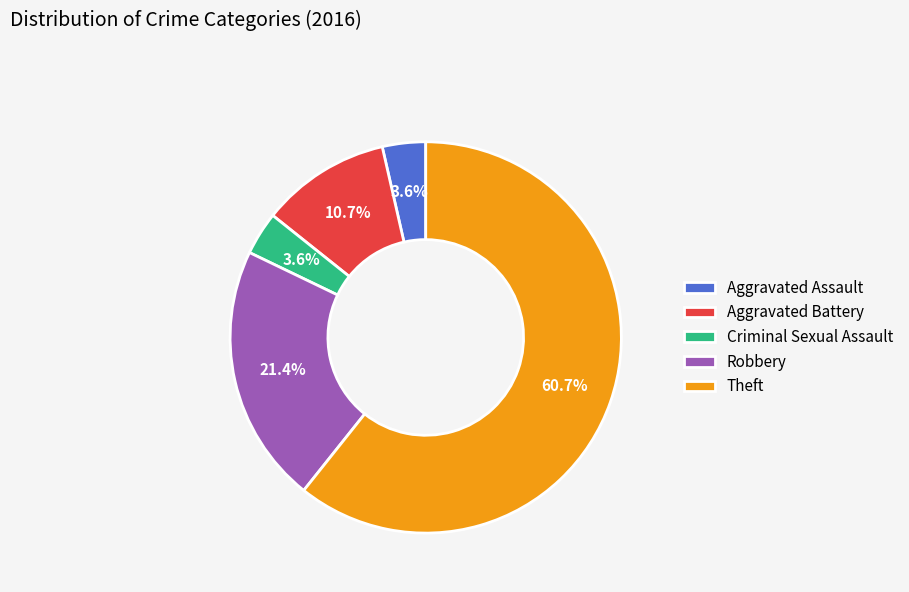

What is the largest slice in the pie chart?

Theft